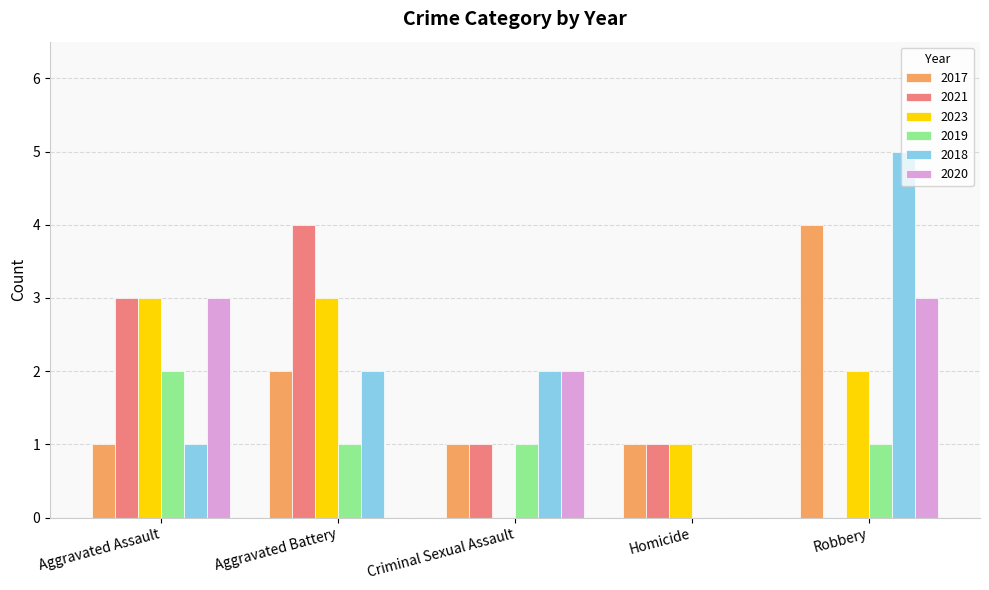

Which series has the largest range (max minus min)?

2018